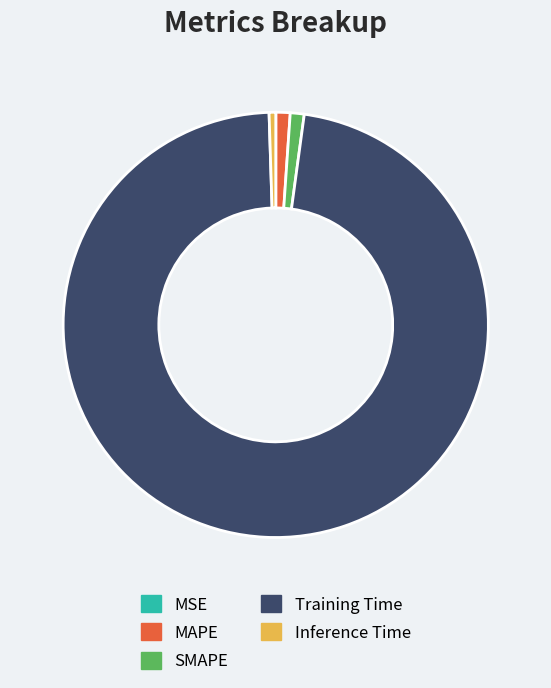

The MAPE slice represents 13% of the pie. True or false?

False